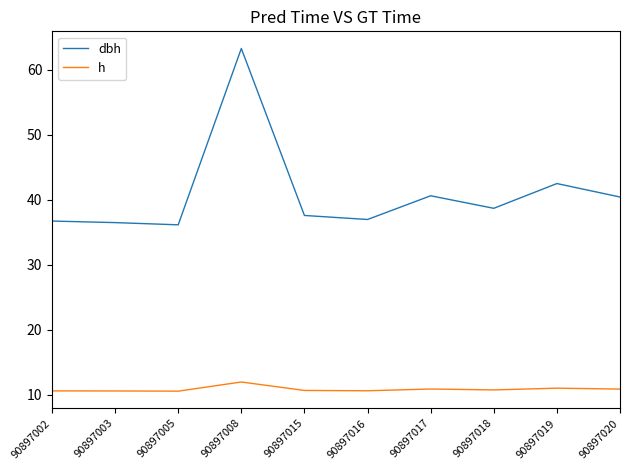

Rank the series at 90897019 from lowest to highest value.

h, dbh